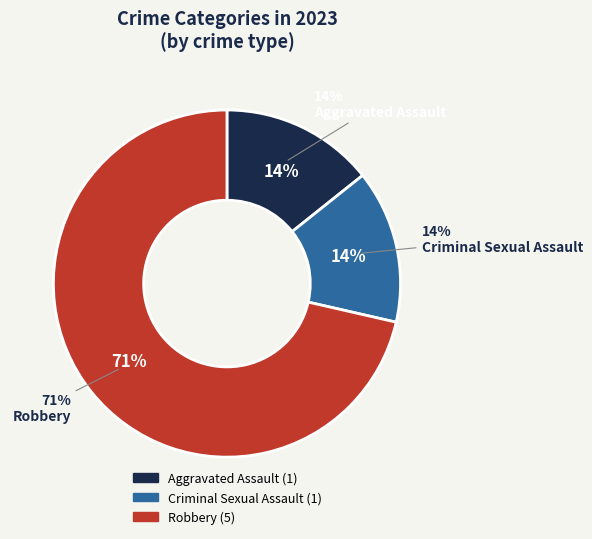

Is it true that Criminal Sexual Assault is 6% of the pie?

False